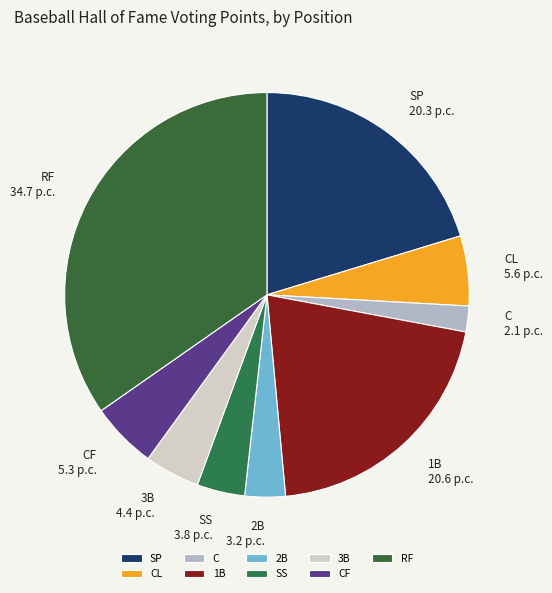

Which category has the biggest portion of the pie?

RF